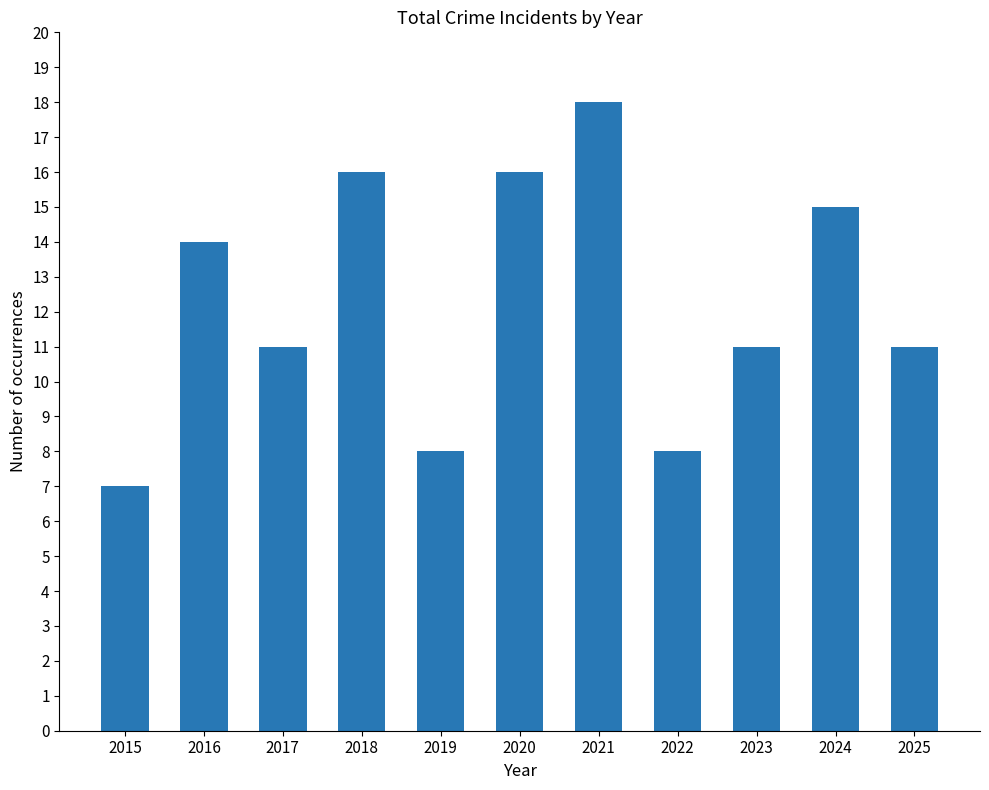

Does the chart contain stacked bars?

No